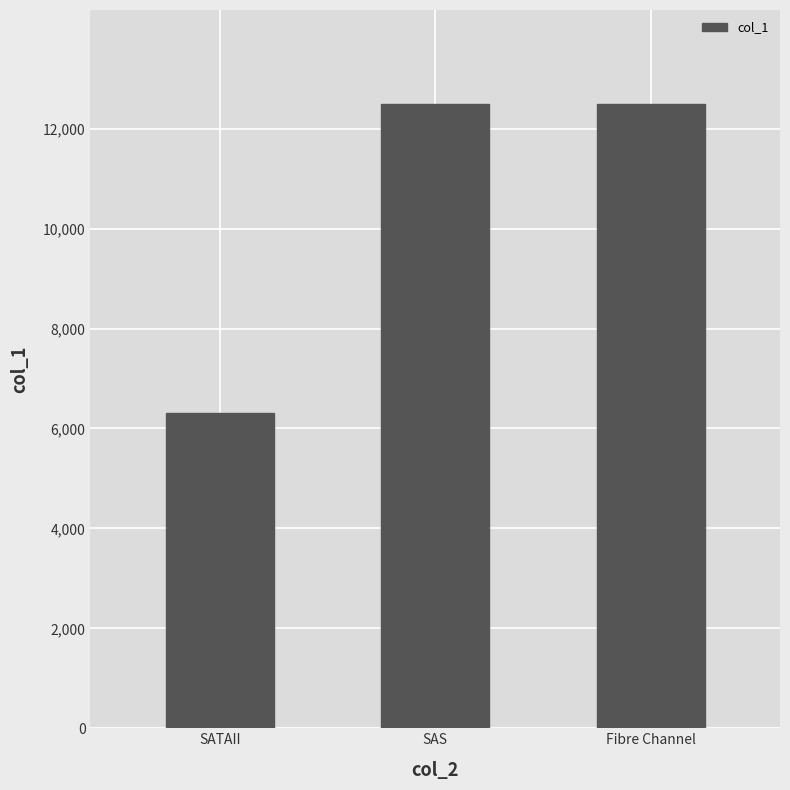

What is the value of the 2nd bar from the left?

12500